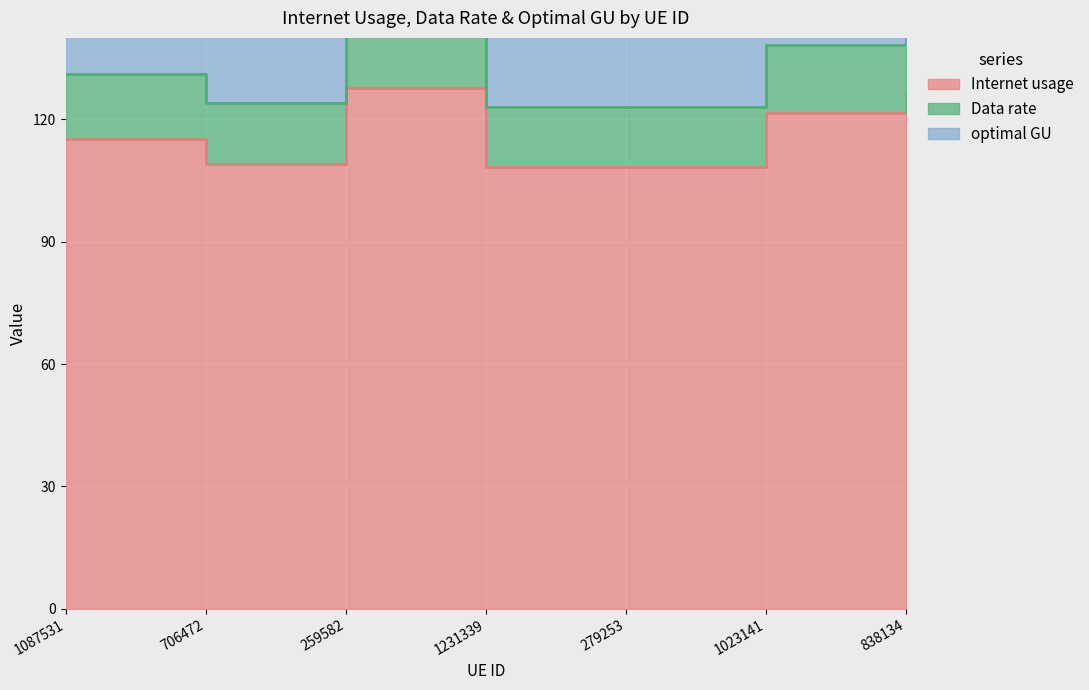

Reading right to left, list all the values displayed in this chart.

Internet usage: 838134=126.6	1023141=121.7	279253=108.3	1231339=108.2	259582=127.6	706472=109.1	1087531=115.3
Data rate: 838134=143.9	1023141=138.3	279253=123.2	1231339=123.0	259582=145.1	706472=124.0	1087531=131.1
optimal GU: 838134=190.8	1023141=183.4	279253=163.3	1231339=163.1	259582=192.3	706472=164.4	1087531=173.7